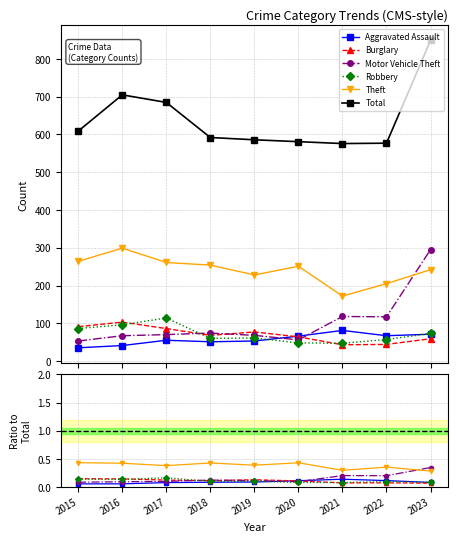

What is the difference between the maximum and minimum values in the Total series?

273.0